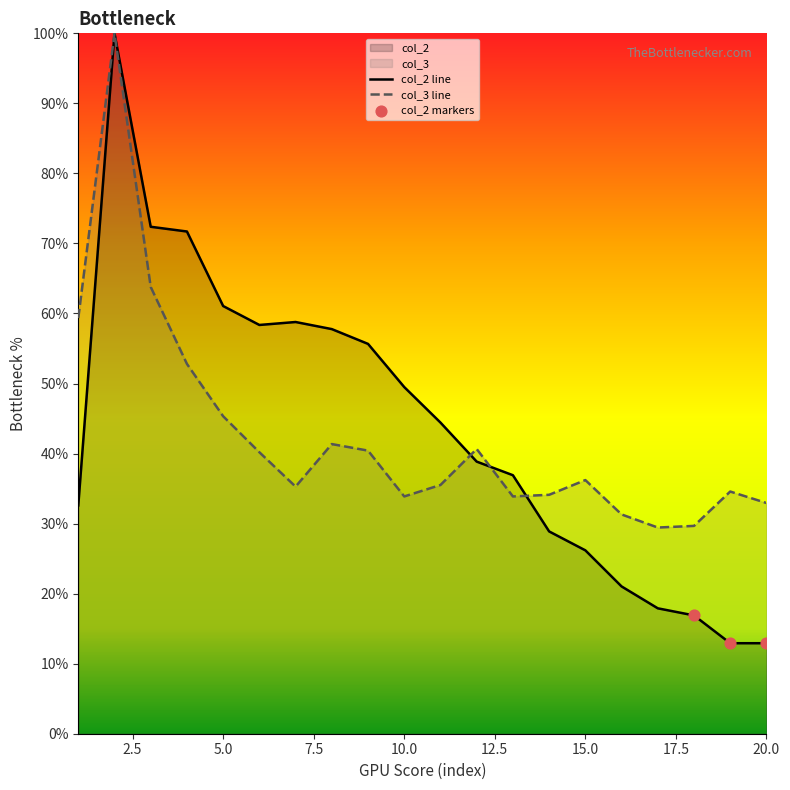

Which series has the largest Y range (max minus min)?

2